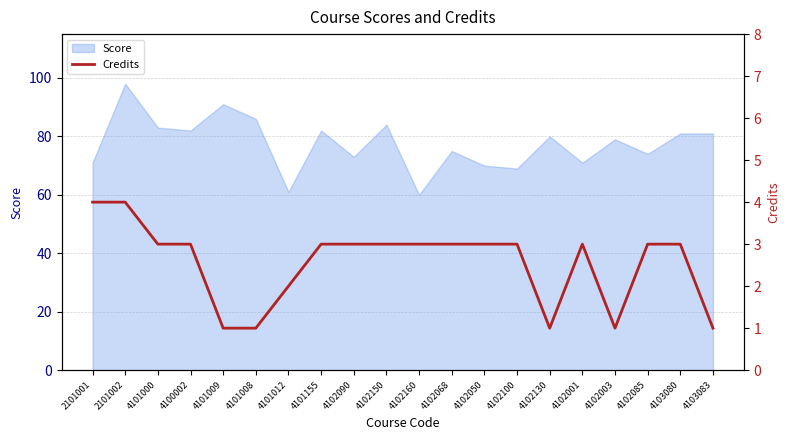

Does the chart display data point markers on the line(s)?

No